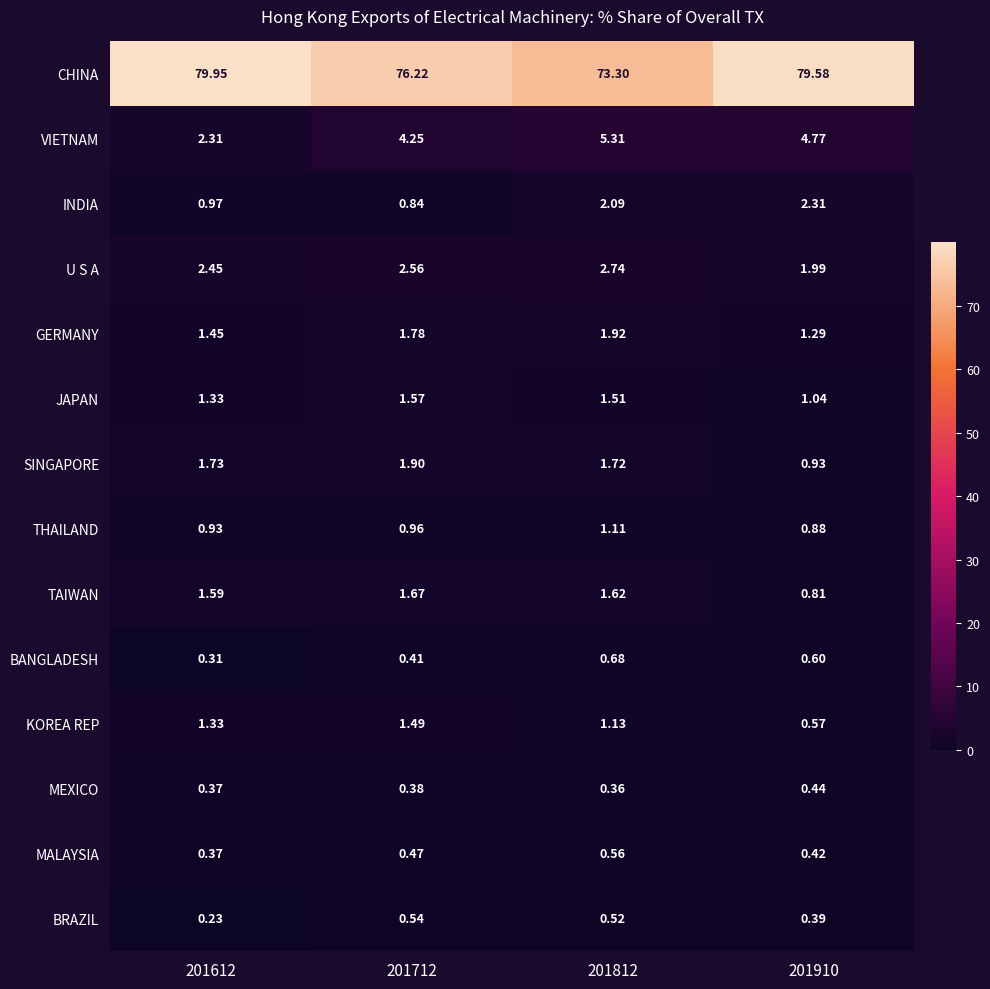

Which series has the widest spread of values?

CHINA